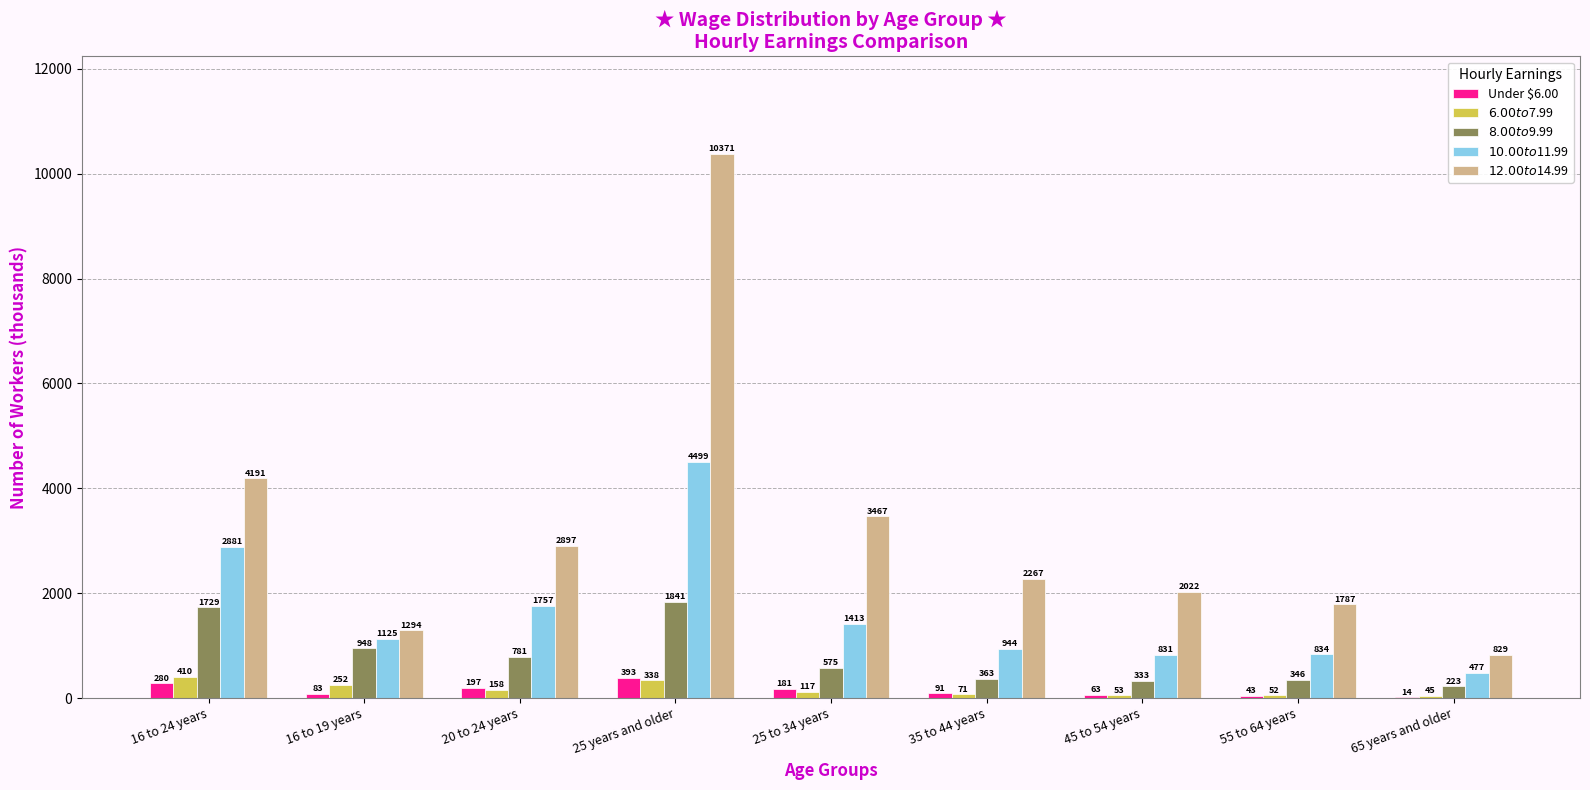

At which category is the sum across all series the highest?

25 years and older